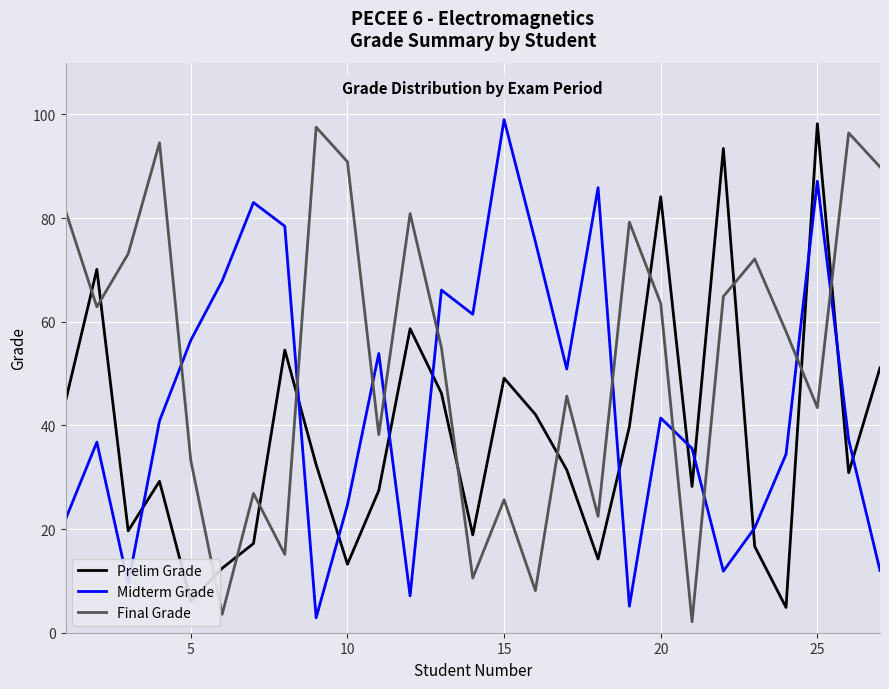

Which series has the largest total across all categories?

Final Grade